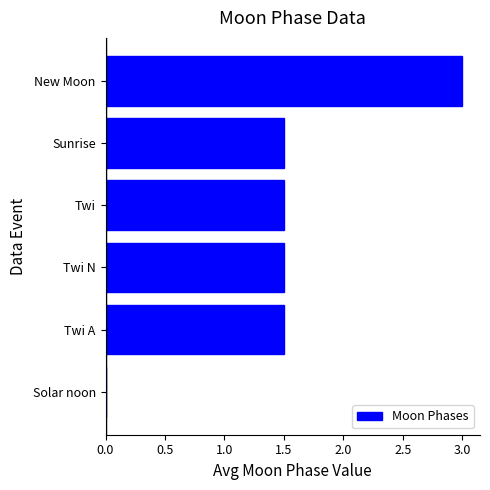

What is the sum of all values?

9.0